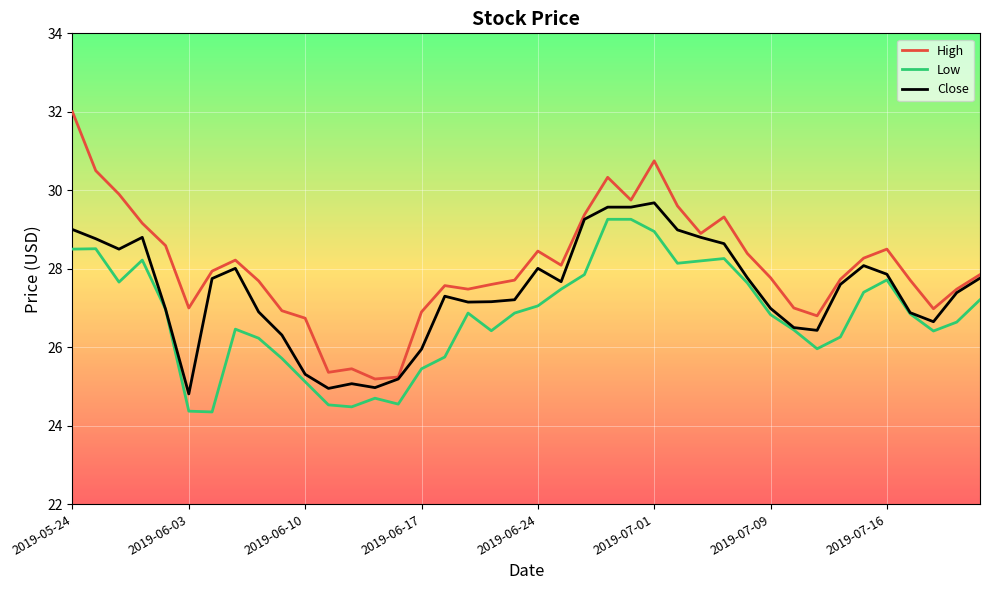

What is the lowest value of the Close series?

24.8